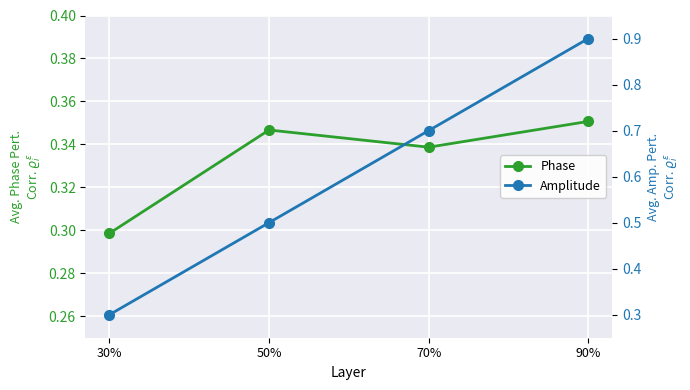

True or false: Amplitude has more than 1 points higher than both neighbors.

False